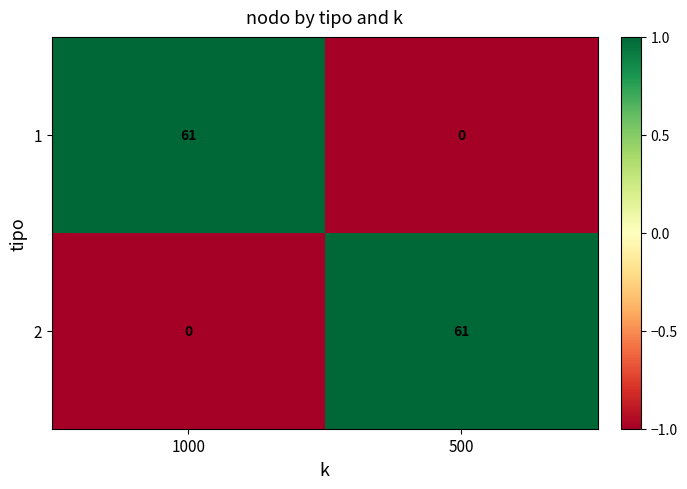

At 500, list the series in order from smallest to largest.

1, 2